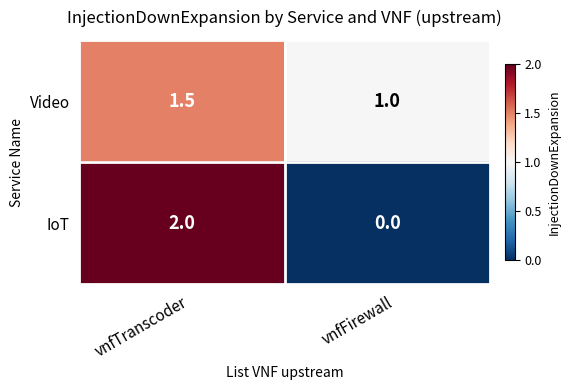

What is the maximum value shown in the chart?

2.0